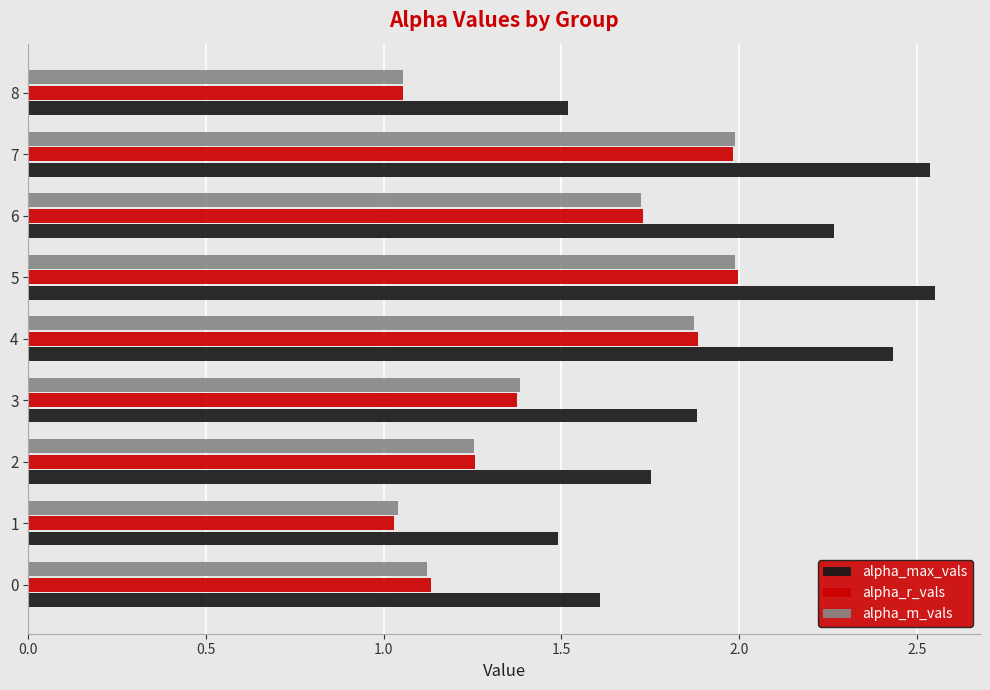

What is the sum of the alpha_m_vals values at 6 and 0?

2.8